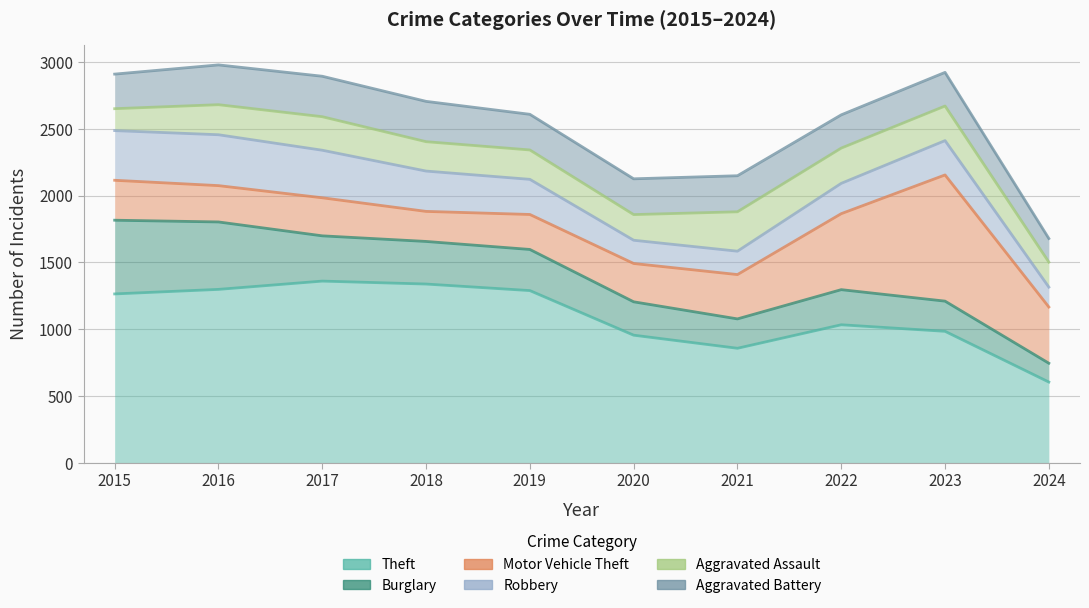

What is the spread (max minus min) of values at 2024?

462